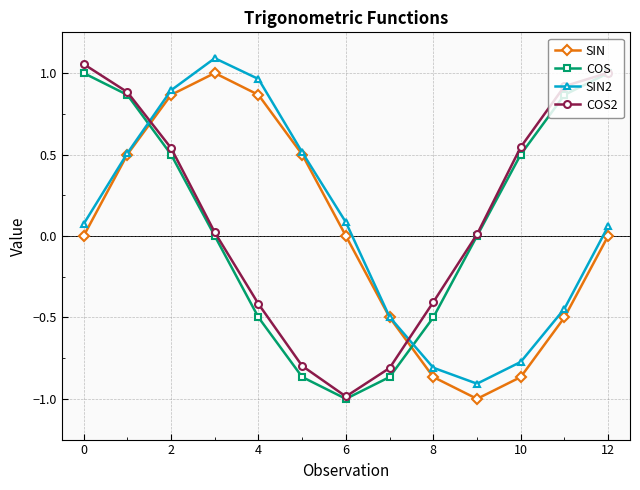

How many times do SIN2 and COS cross each other?

2